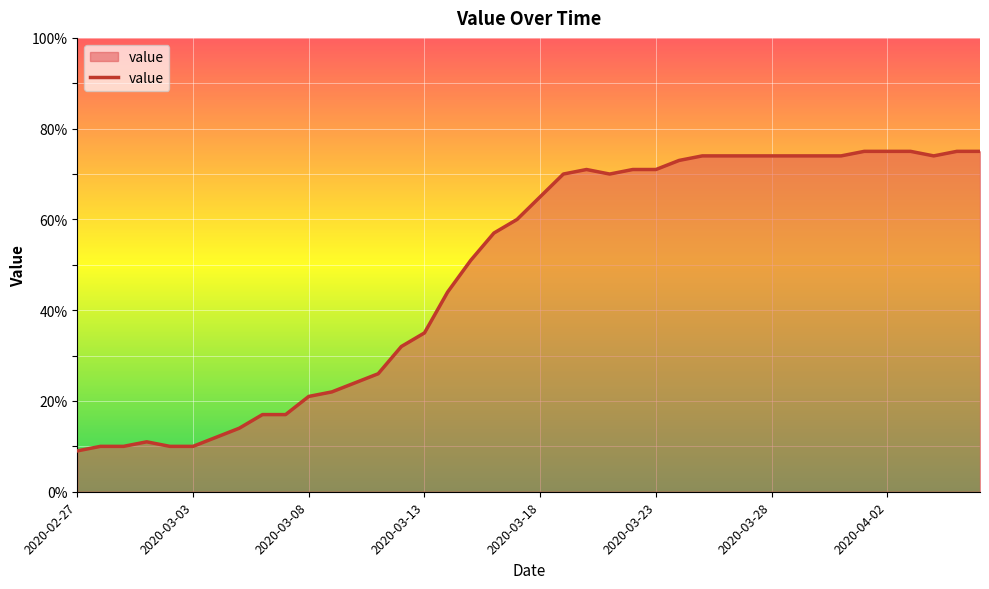

What is the difference between the maximum and minimum values?

66